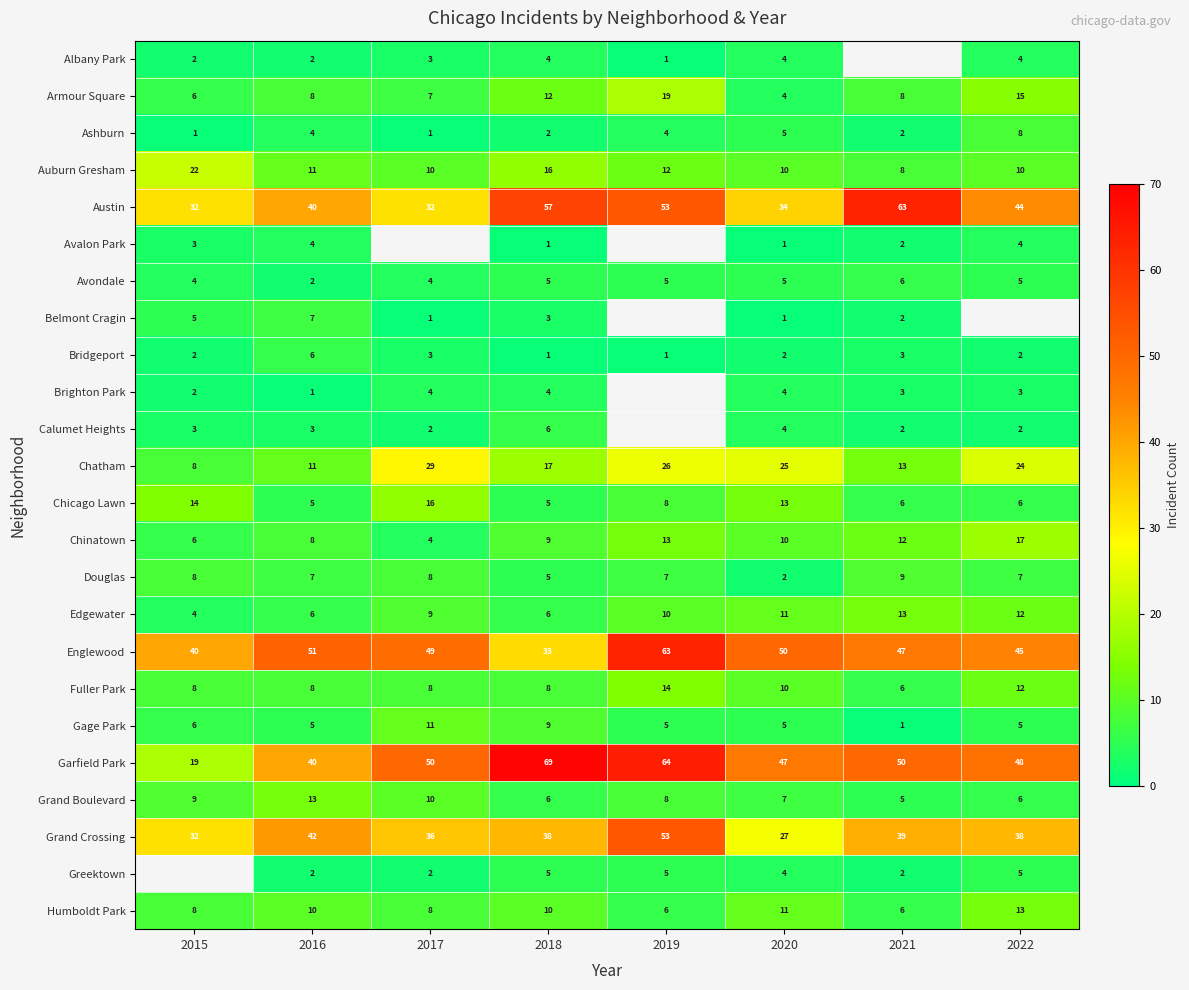

What is the maximum value shown in the chart?

69.0